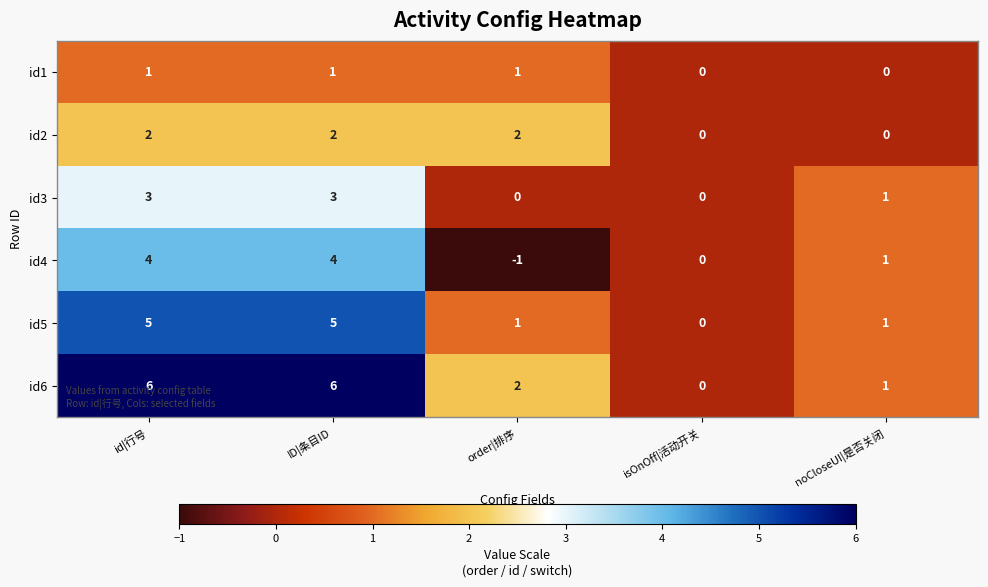

What is the difference between the maximum and second lowest values in the id6 series?

5